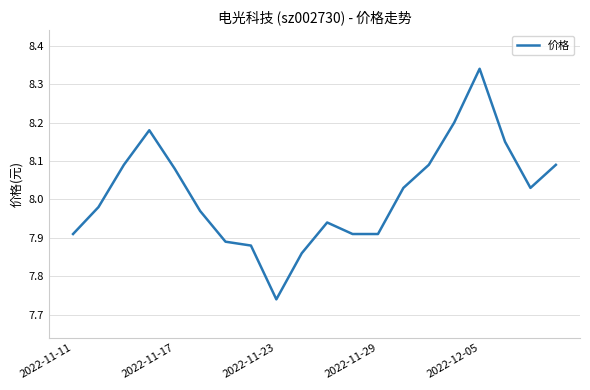

Which label corresponds to the largest value in the chart?

2022-12-05